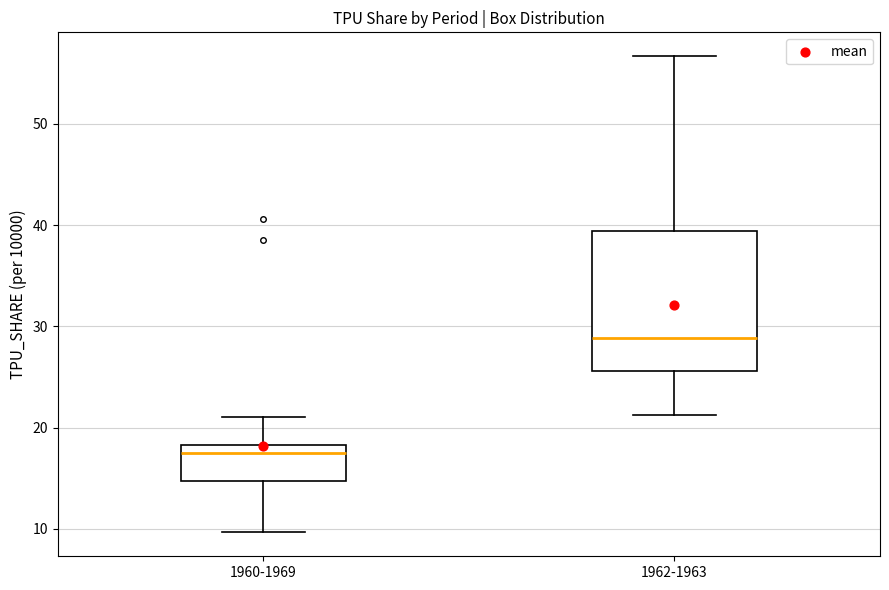

Reading left to right, transcribe this box plot: for each box, give where its median line is, the range the box spans, and where its two whiskers end, as read against the y-axis. The values are not printed on the chart, so give them approximately, as read against the axis.

1960-1969: median 18 (just below the box's upper edge), box 15 to 18, whiskers 10 to 21
1962-1963: median 29, box 26 to 39, whiskers 21 to 57